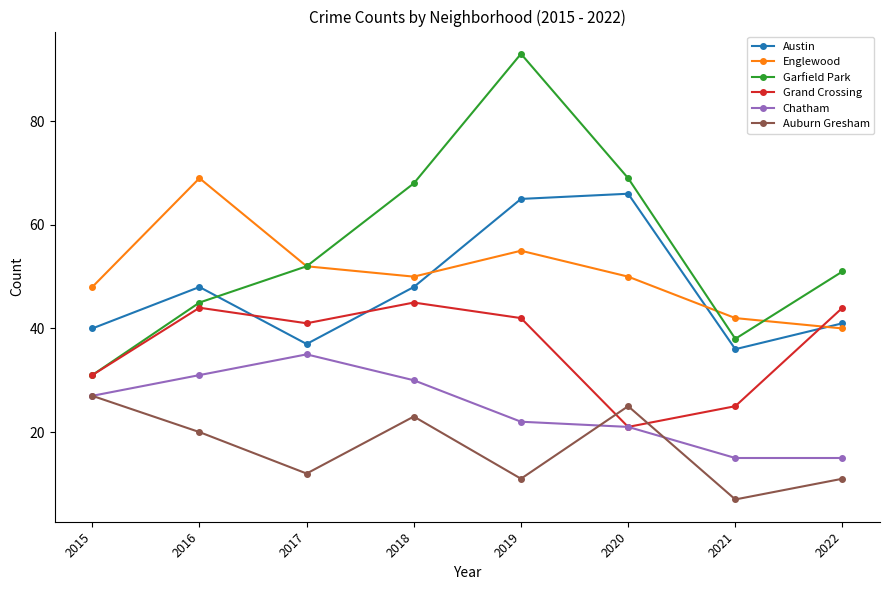

True or false: Grand Crossing has more than 2 points higher than both neighbors.

False